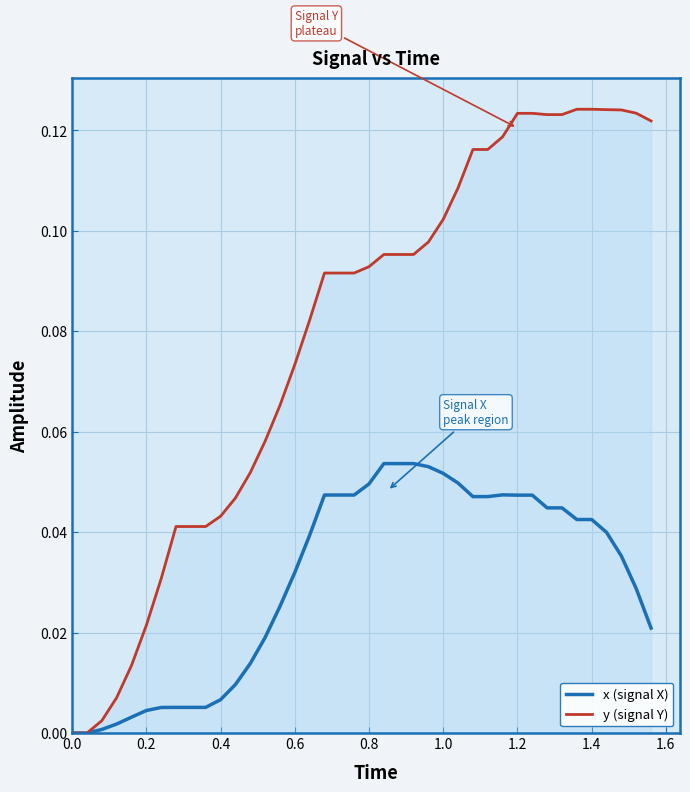

Does the chart display data point markers on the line(s)?

No